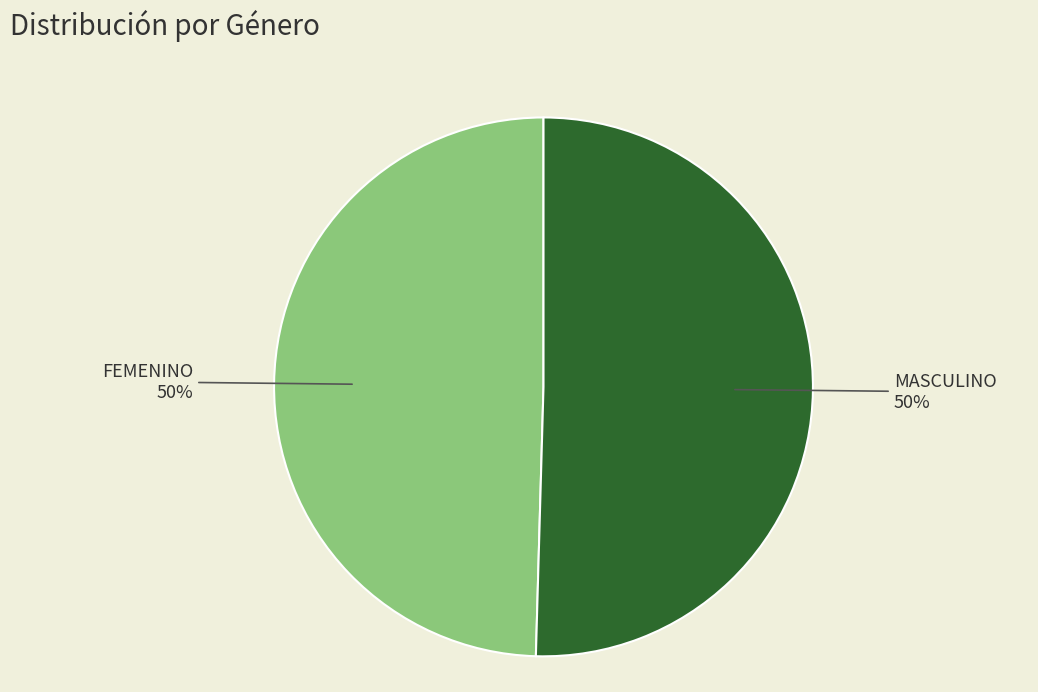

To the nearest percent, what portion does FEMENINO represent?

50%